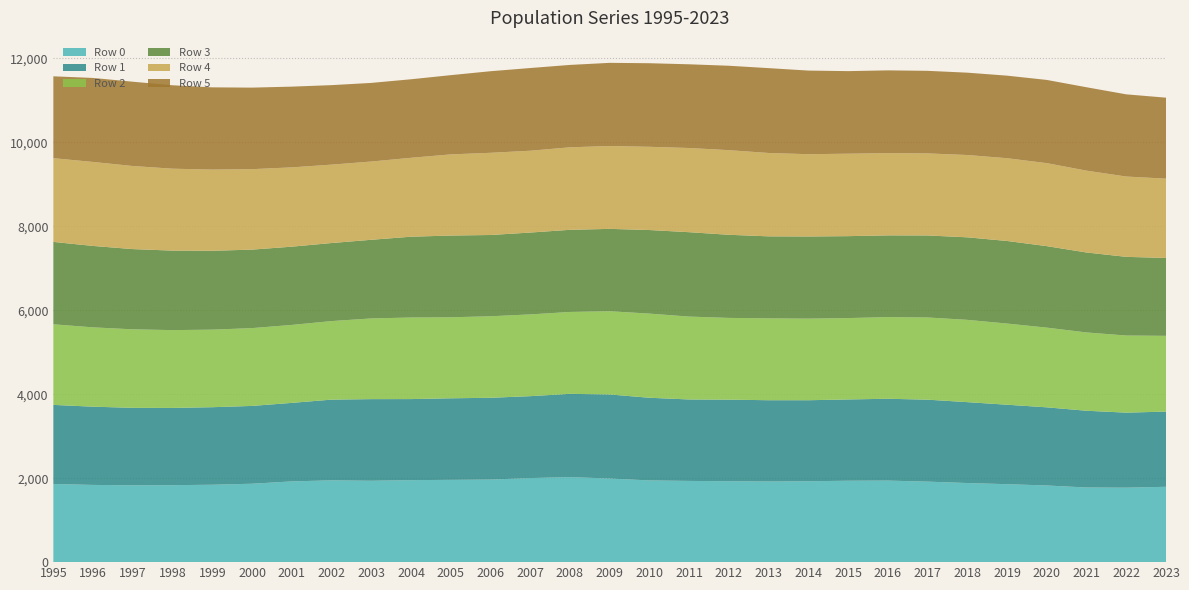

Reading left to right, extract all data points from this chart.

Row 0: 1995=1861161.2	1996=1838712.3	1997=1829189.5	1998=1832735.7	1999=1843308.2	2000=1867013.2	2001=1922474.6	2002=1947880.9	2003=1937799.8	2004=1952451.8	2005=1959441.4	2006=1966326.9	2007=2001620.2	2008=2025029.1	2009=1990941.7	2010=1946038.1	2011=1933864.9	2012=1926803.8	2013=1920266.7	2014=1926007.0	2015=1938414.5	2016=1941793.4	2017=1916944.7	2018=1883931.8	2019=1856137.0	2020=1825516.1	2021=1777236.8	2022=1772971.1	2023=1794164.8
Row 1: 1995=1882732.3	1996=1862630.6	1997=1844662.1	1998=1839145.1	1999=1845666.2	2000=1852381.2	2001=1869378.8	2002=1921504.3	2003=1943411.1	2004=1929815.0	2005=1941718.1	2006=1946506.6	2007=1950339.8	2008=1981914.1	2009=2001750.0	2010=1967668.9	2011=1939398.5	2012=1941935.0	2013=1934962.5	2014=1929018.7	2015=1935269.9	2016=1948076.1	2017=1951451.7	2018=1925574.5	2019=1891787.9	2020=1860438.3	2021=1827306.4	2022=1786332.9	2023=1790515.6
Row 2: 1995=1919623.6	1996=1888632.9	1997=1869467.1	1998=1852467.4	1999=1846790.0	2000=1852960.9	2001=1856606.1	2002=1870221.1	2003=1921354.8	2004=1942270.9	2005=1928840.1	2006=1941403.3	2007=1946353.4	2008=1950114.8	2009=1981638.9	2010=2003709.2	2011=1973336.2	2012=1946421.8	2013=1949141.2	2014=1942838.1	2015=1937577.4	2016=1944374.7	2017=1957207.9	2018=1959627.8	2019=1932848.4	2020=1897751.3	2021=1864458.5	2022=1836390.0	2023=1803681.5
Row 3: 1995=1961106.7	1996=1938526.0	1997=1910090.5	1998=1893269.4	1999=1877586.6	2000=1868837.8	2001=1862912.0	2002=1858443.7	2003=1872625.5	2004=1924118.4	2005=1946297.3	2006=1934933.4	2007=1949183.6	2008=1955616.1	2009=1960911.3	2010=1990069.0	2011=2009425.7	2012=1979378.7	2013=1952749.1	2014=1956209.9	2015=1950631.9	2016=1945925.6	2017=1952801.2	2018=1964809.2	2019=1966252.9	2020=1940487.1	2021=1903795.8	2022=1873351.8	2023=1853577.5
Row 4: 1995=1993845.1	1996=1999994.9	1997=1978432.2	1998=1950627.1	1999=1933479.4	2000=1915542.4	2001=1888273.4	2002=1866586.1	2003=1863409.2	2004=1878834.5	2005=1932392.0	2006=1957250.5	2007=1948265.2	2008=1964653.1	2009=1973048.0	2010=1981977.9	2011=2004651.2	2012=2014820.2	2013=1985075.5	2014=1959167.3	2015=1963389.8	2016=1958391.1	2017=1953776.2	2018=1959889.0	2019=1970842.0	2020=1976112.0	2021=1949004.4	2022=1912242.8	2023=1889601.2
Row 5: 1995=1949362.0	1996=1999974.9	1997=2007013.0	1998=1986118.4	1999=1957940.8	2000=1941707.6	2001=1922267.1	2002=1892761.6	2003=1872030.1	2004=1869730.6	2005=1886665.7	2006=1942333.6	2007=1968945.7	2008=1961588.0	2009=1979876.6	2010=1989823.8	2011=1993251.1	2012=2009743.6	2013=2020091.4	2014=1990986.6	2015=1965841.8	2016=1970714.6	2017=1965909.3	2018=1960631.6	2019=1965607.0	2020=1981272.4	2021=1985340.4	2022=1956968.4	2023=1927593.0